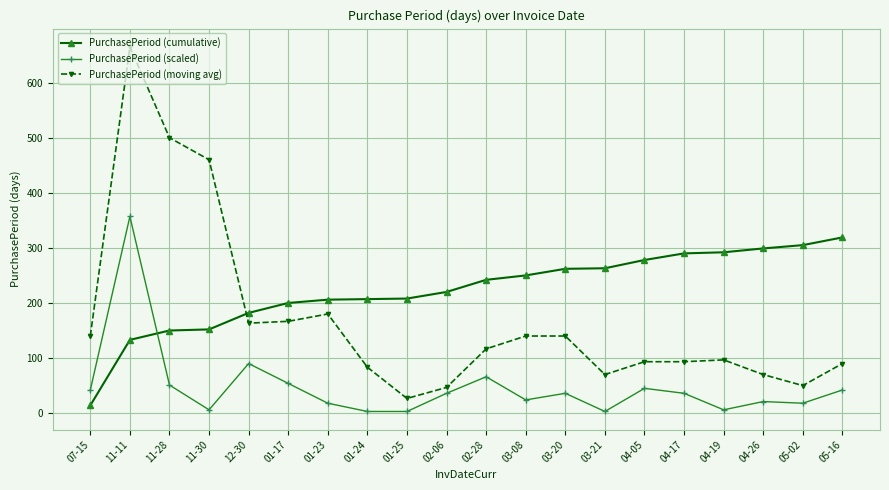

True or false: PurchasePeriod (scaled) has more than 1 interior local peaks.

True